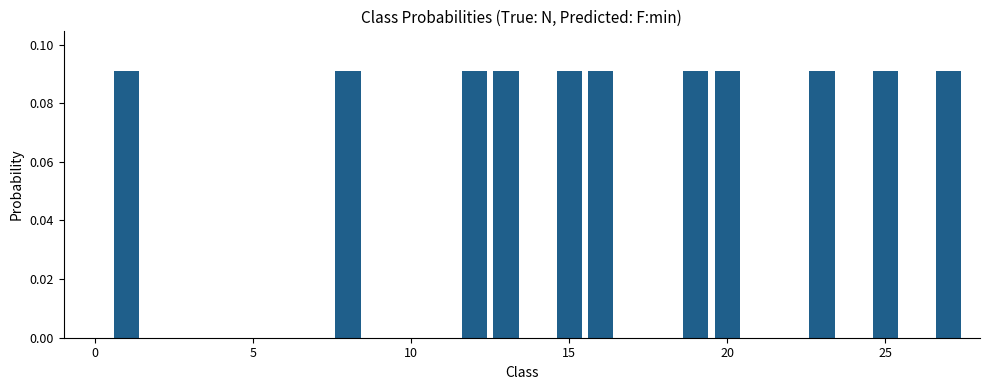

What is the sum of all values?

1.0